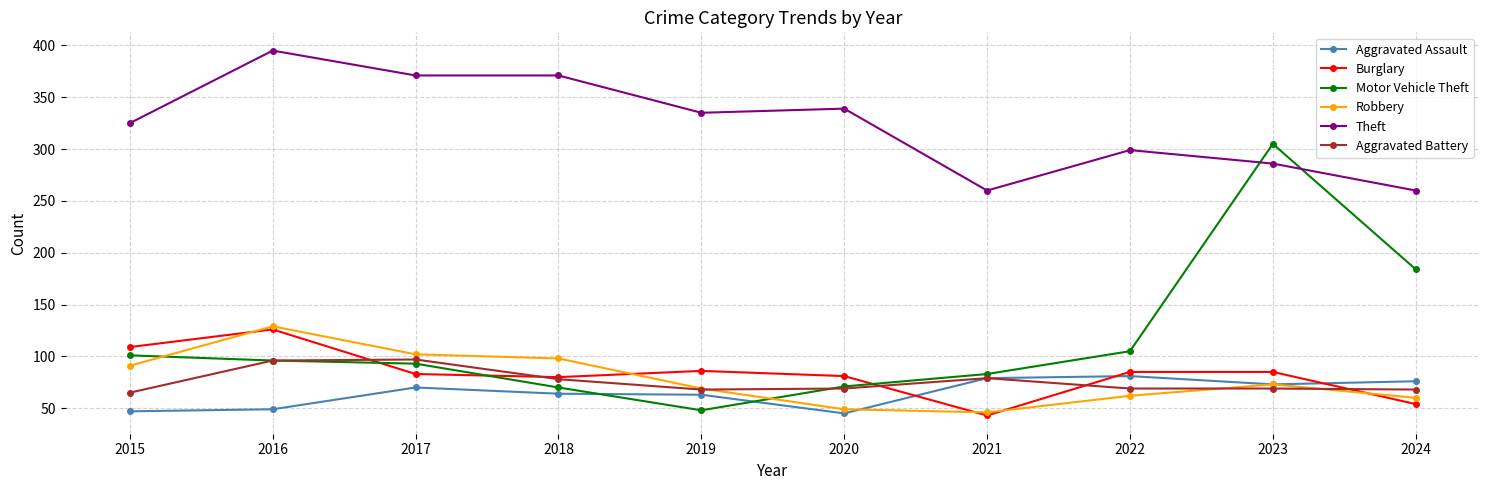

Is it true that Theft equals 83 at 2022?

False